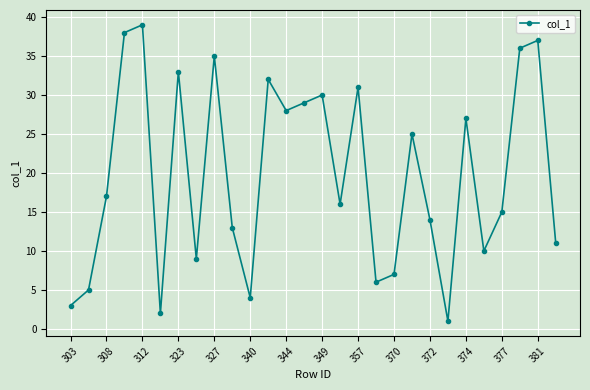

What is the value of the 18th point from the left?

6